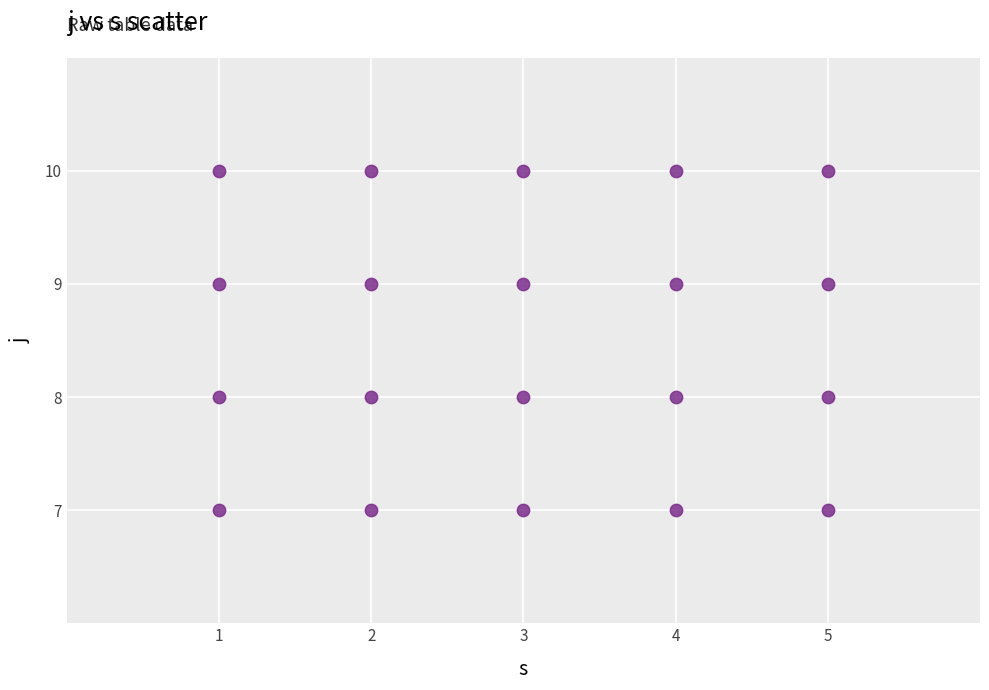

What is the range of Y values (max minus min)?

3